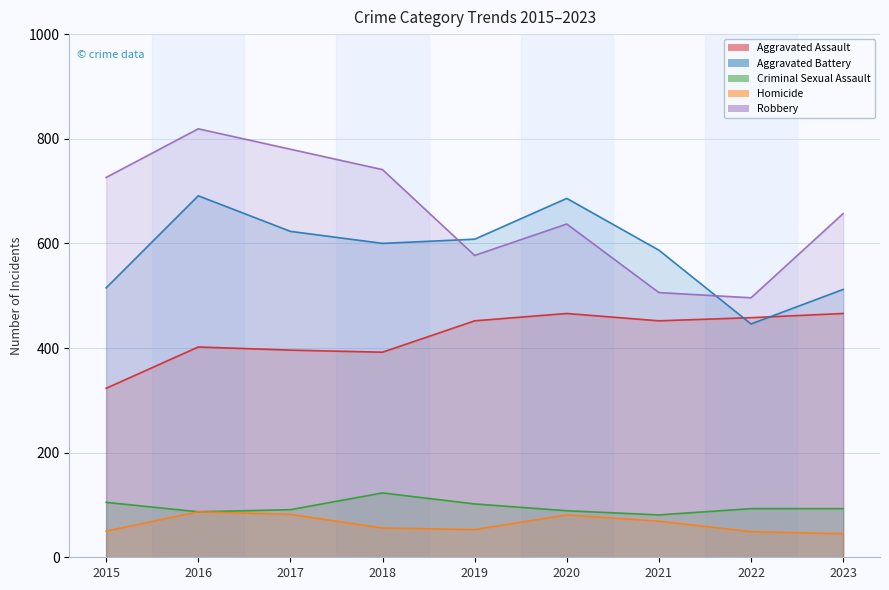

What is the value of the Aggravated Assault point at the 4th from the left?

392